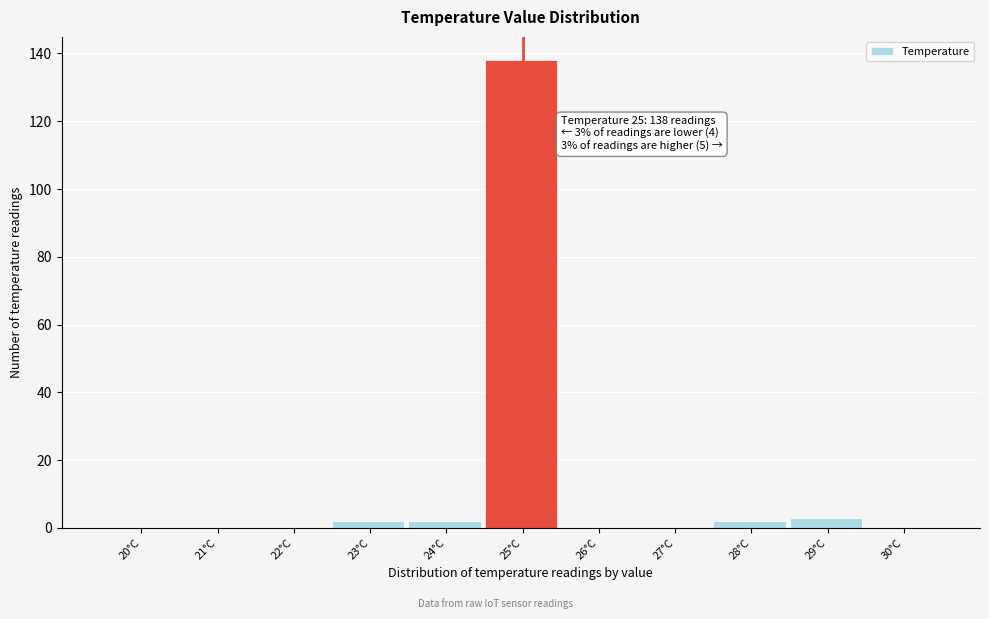

Reading left to right, transcribe all the data shown in this chart.

20°C=0	21°C=0	22°C=0	23°C=2	24°C=2	25°C=138	26°C=0	27°C=0	28°C=2	29°C=3	30°C=0